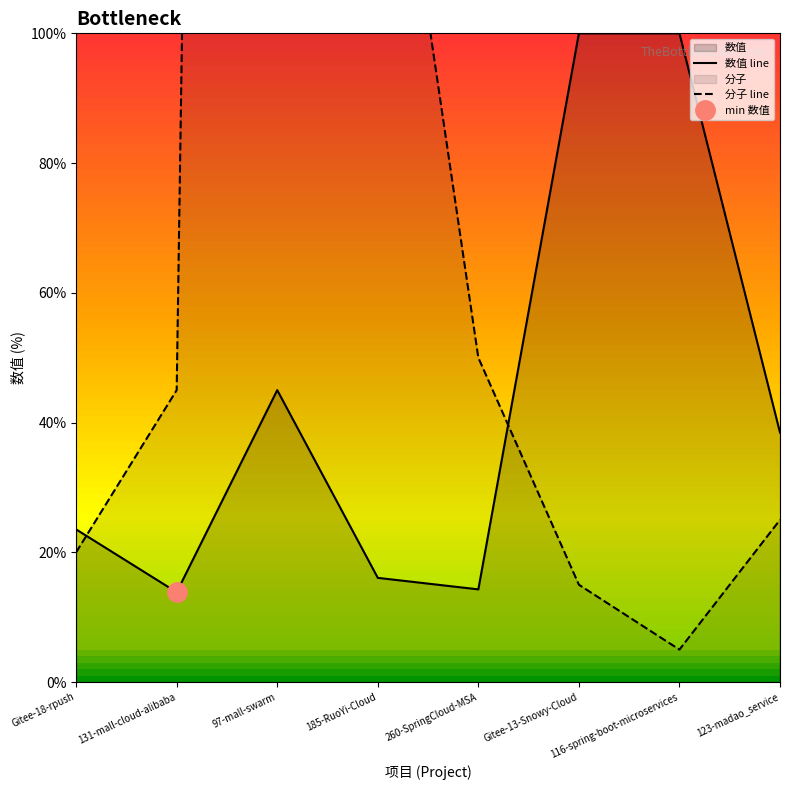

What is the value of the 数值 line point at the 7th from the left?

100.0